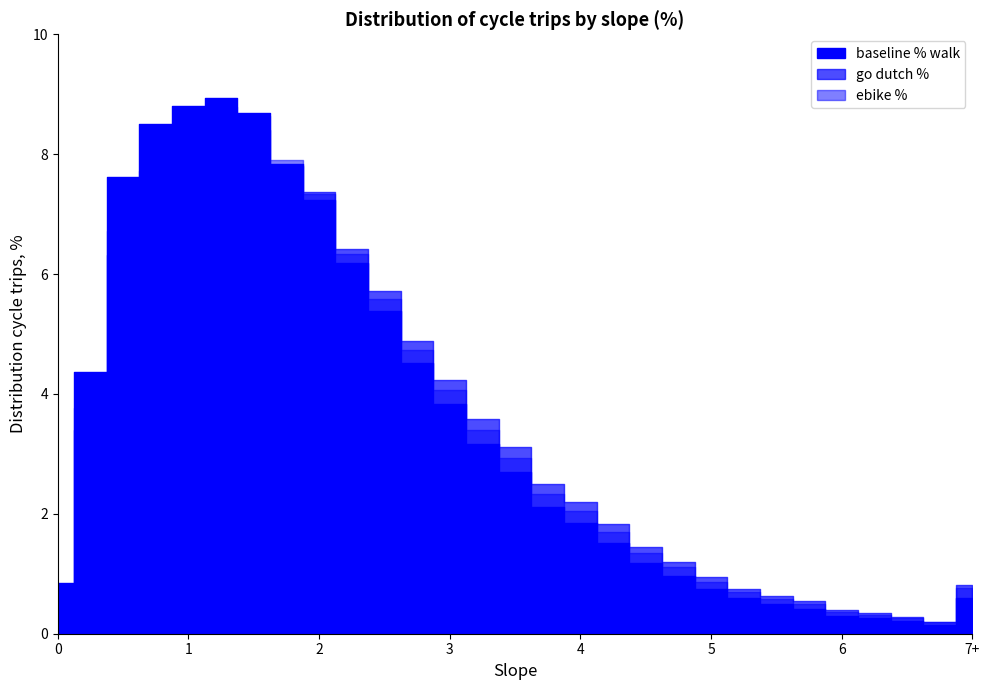

Reading right to left, list all the values displayed in this chart.

baseline % walk: 0.6	0.1	0.2	0.3	0.3	0.4	0.5	0.6	0.8	1.0	1.2	1.5	1.8	2.1	2.7	3.2	3.8	4.5	5.4	6.2	7.2	7.8	8.7	8.9	8.8	8.5	7.6	4.4	0.8
go dutch %: 0.8	0.2	0.3	0.3	0.4	0.5	0.6	0.7	0.9	1.2	1.4	1.8	2.2	2.5	3.1	3.6	4.2	4.9	5.7	6.4	7.4	7.8	8.4	8.4	8.1	7.5	6.3	3.4	0.6
ebike %: 0.8	0.2	0.3	0.3	0.4	0.5	0.6	0.7	0.9	1.1	1.4	1.7	2.0	2.3	2.9	3.4	4.1	4.7	5.6	6.3	7.3	7.9	8.6	8.8	8.3	7.7	6.7	3.8	0.7